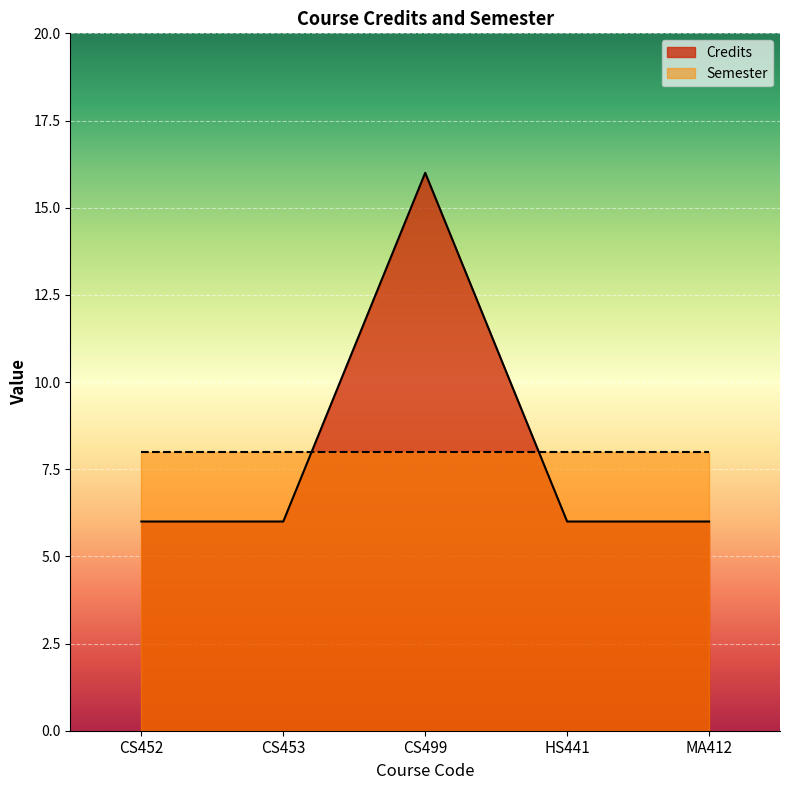

List the labels in order of value, smallest first.

CS452, CS453, HS441, MA412, CS499